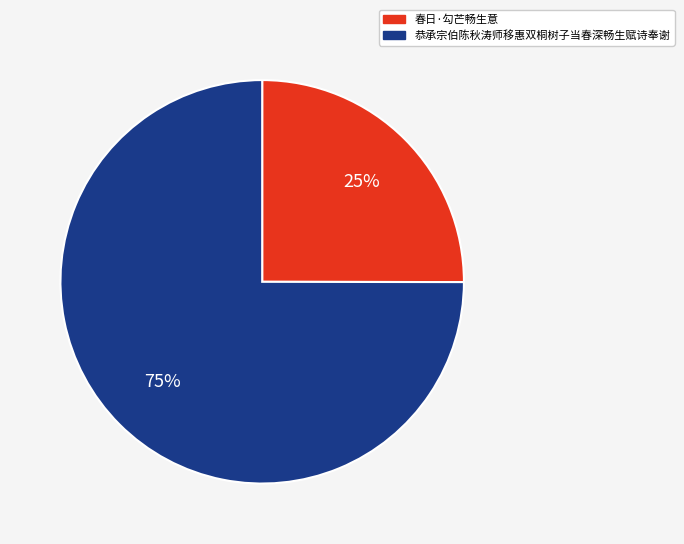

To the nearest percent, what portion does 春日·勾芒畅生意 represent?

25%